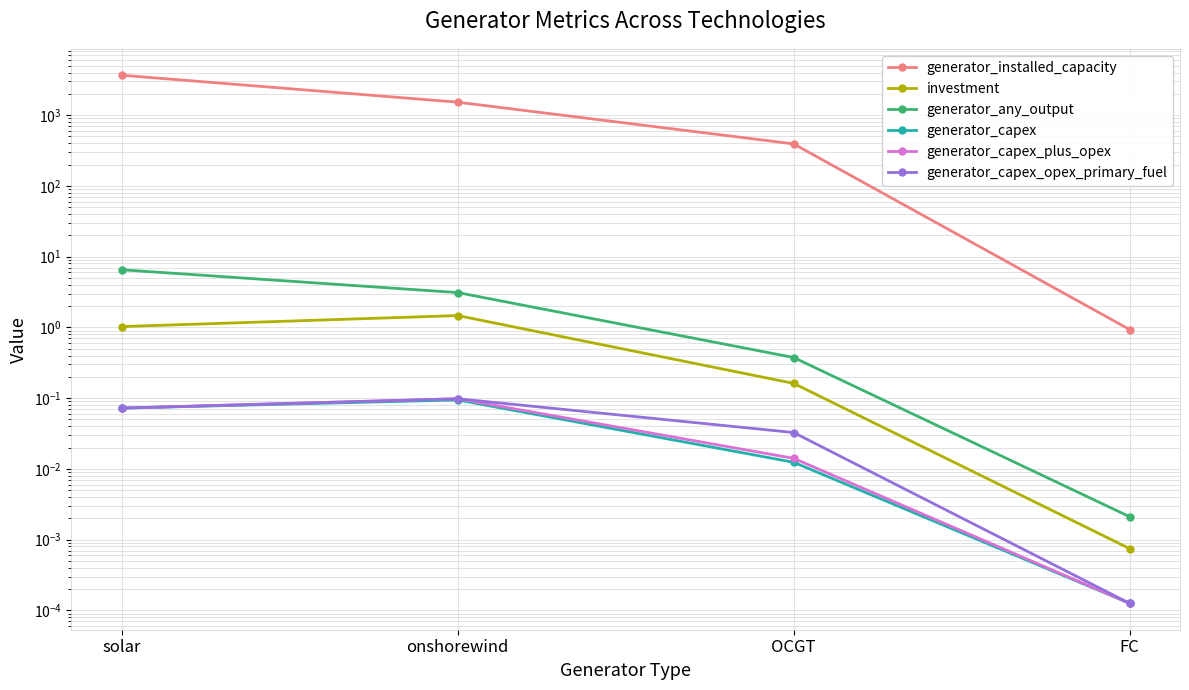

What is the sum of all generator_capex_plus_opex values?

0.2